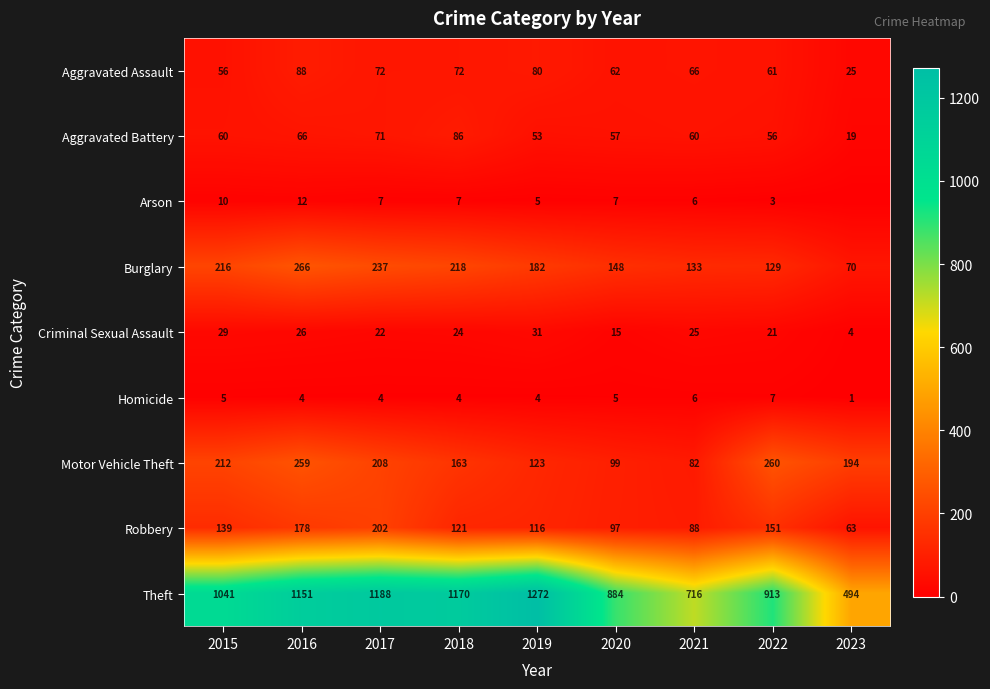

True or false: Aggravated Assault has a value of 94 at 2018.

False